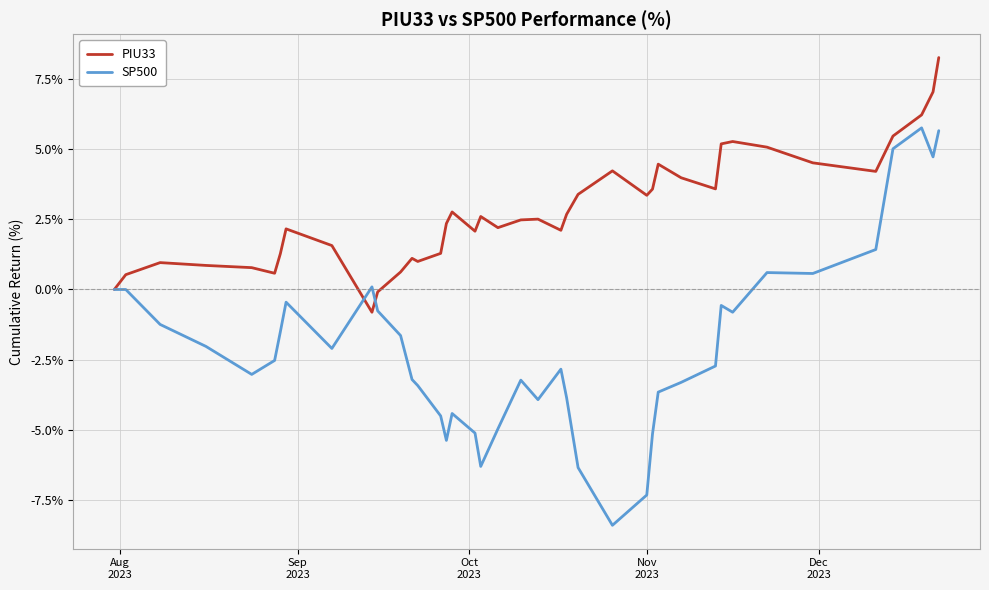

What is the lowest value of the PIU33 series?

-0.8